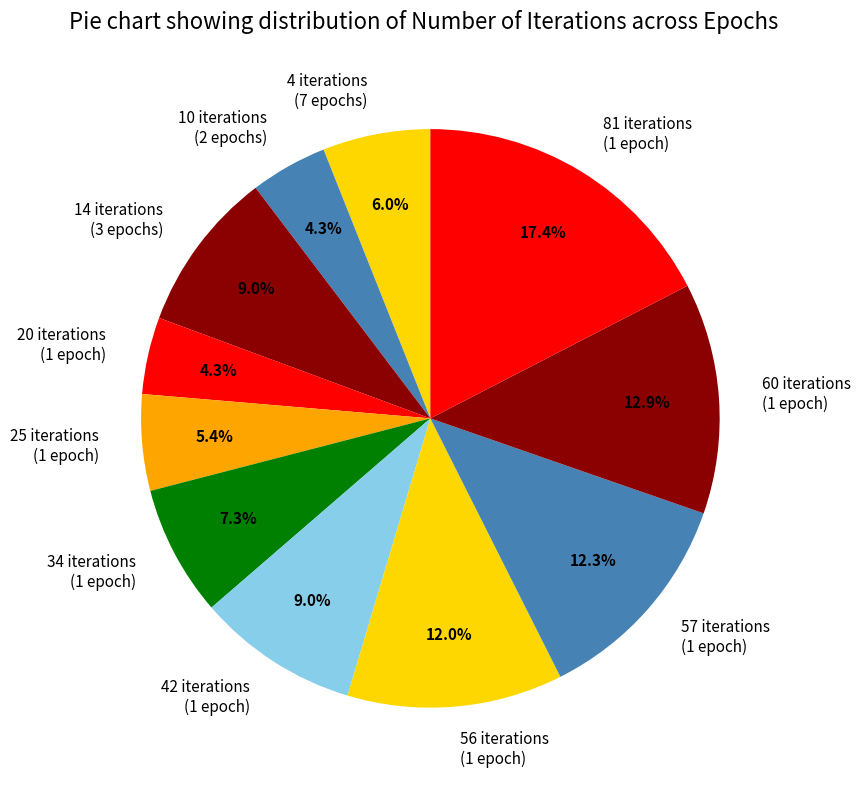

What is the total percentage of 42 iterations (1 epoch) and 25 iterations (1 epoch)?

14.4%